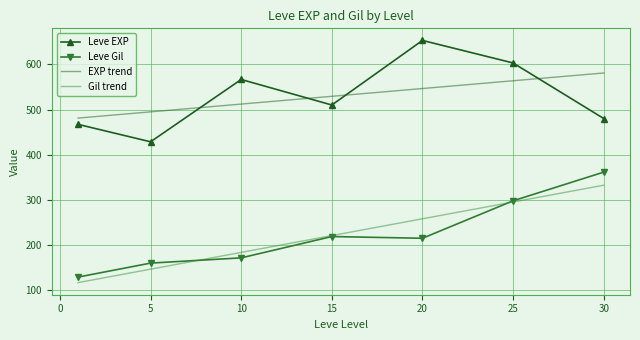

How many interior local valleys does the Leve EXP series have?

2